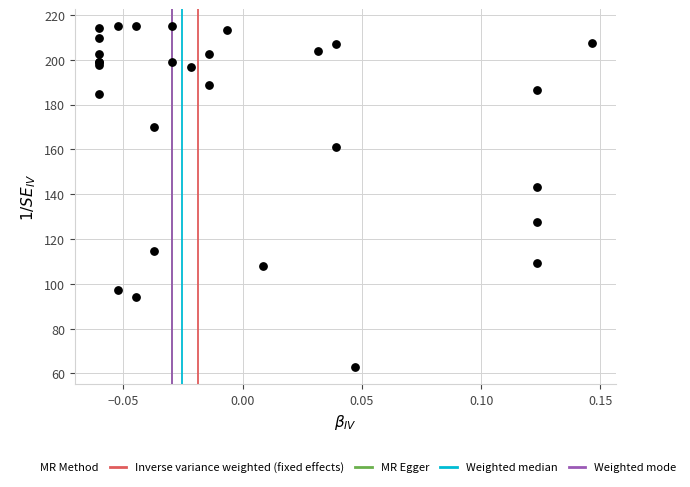

What Y value in the scatter plot is closest to 138?

143.2